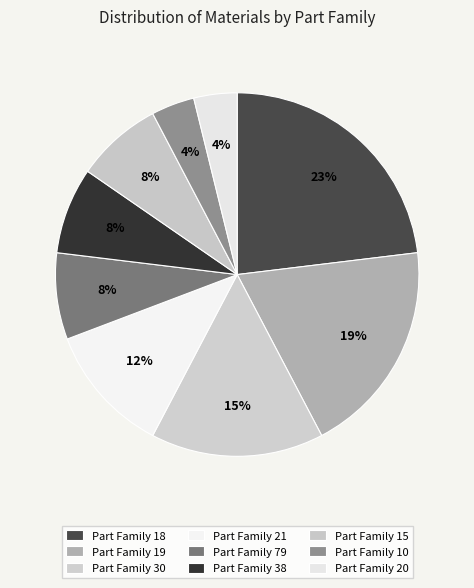

Count the number of slices in the pie.

9